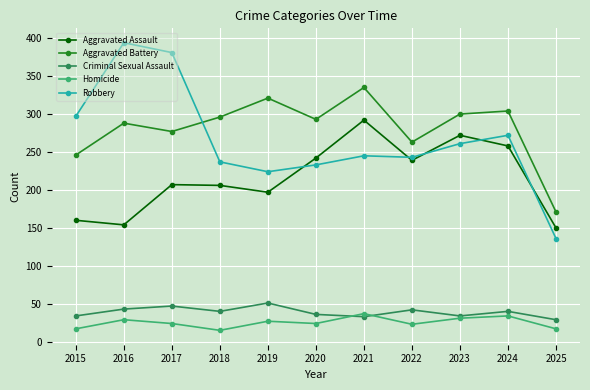

At which category does Aggravated Battery reach its first local peak?

2016